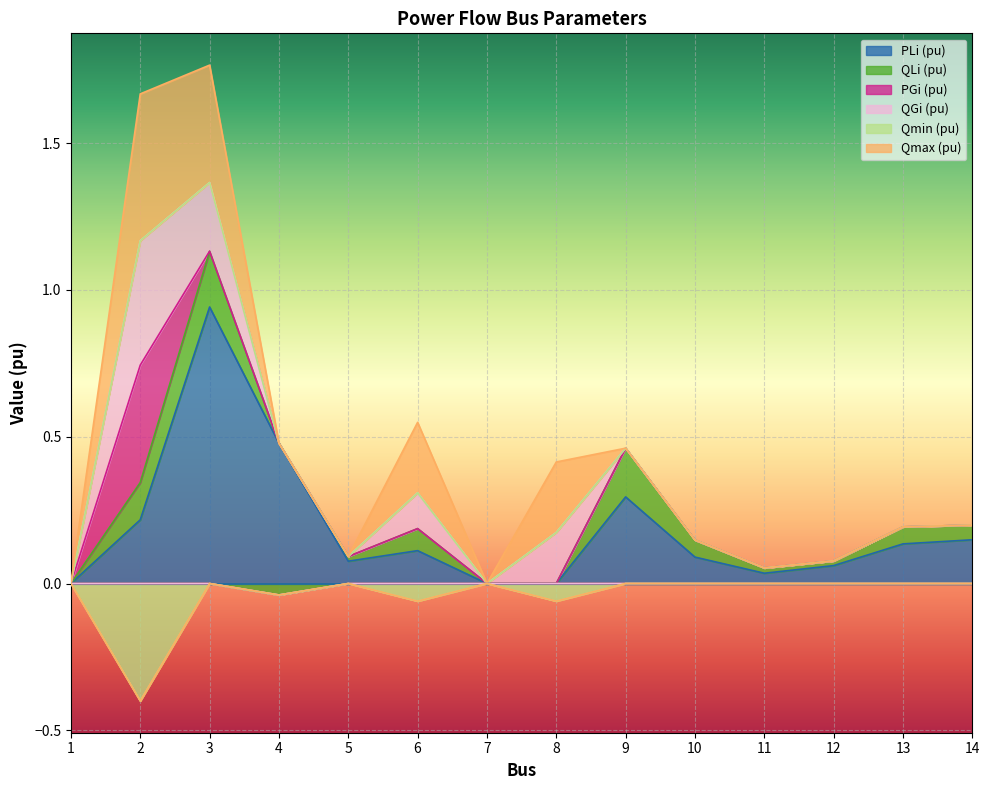

Is it true that Qmin (pu) equals -0.1 at 8?

True